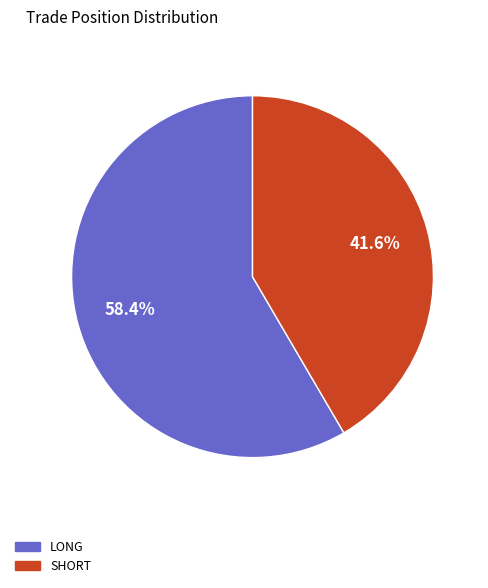

Does any single category account for the majority?

Yes